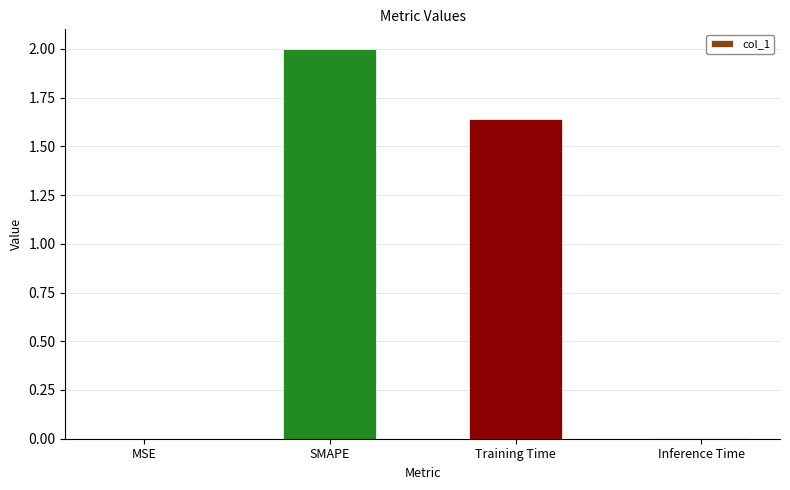

Which label corresponds to the largest value in the chart?

SMAPE